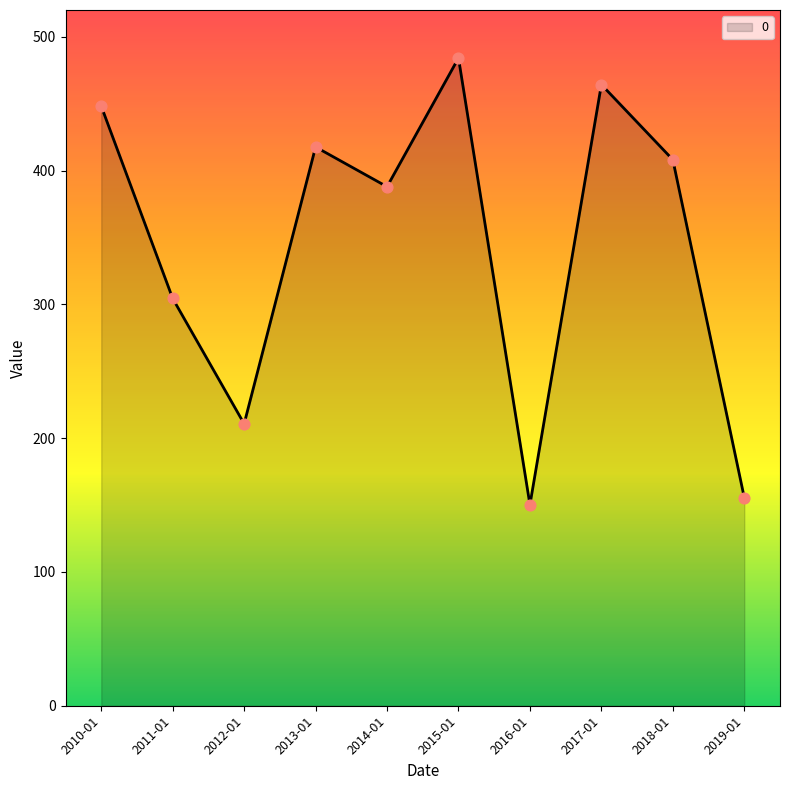

Which has a higher value, 2018-01 or 2014-01?

2018-01